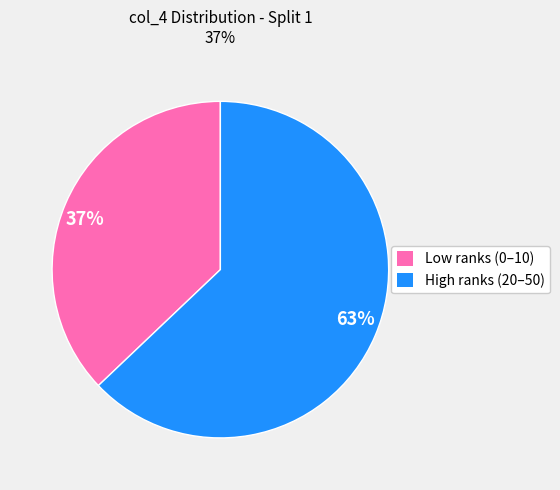

What is the ratio of the value at 63% to the value at 37%?

1.7